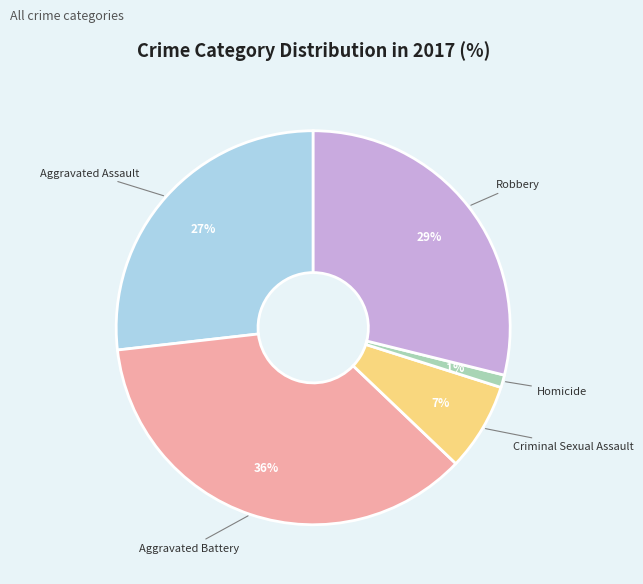

Does any single category account for the majority?

No